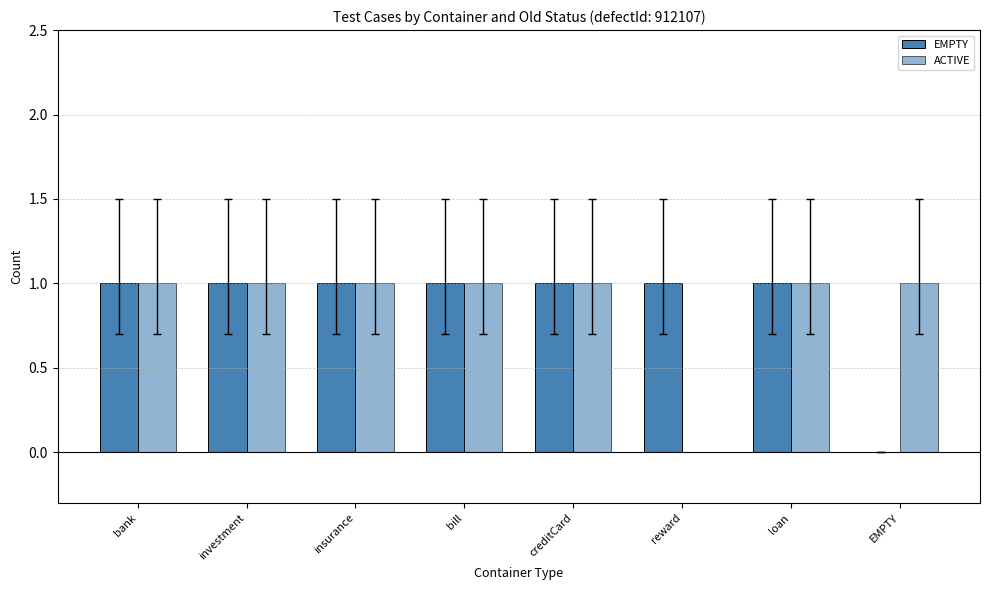

The value of ACTIVE at investment is 2. True or false?

False